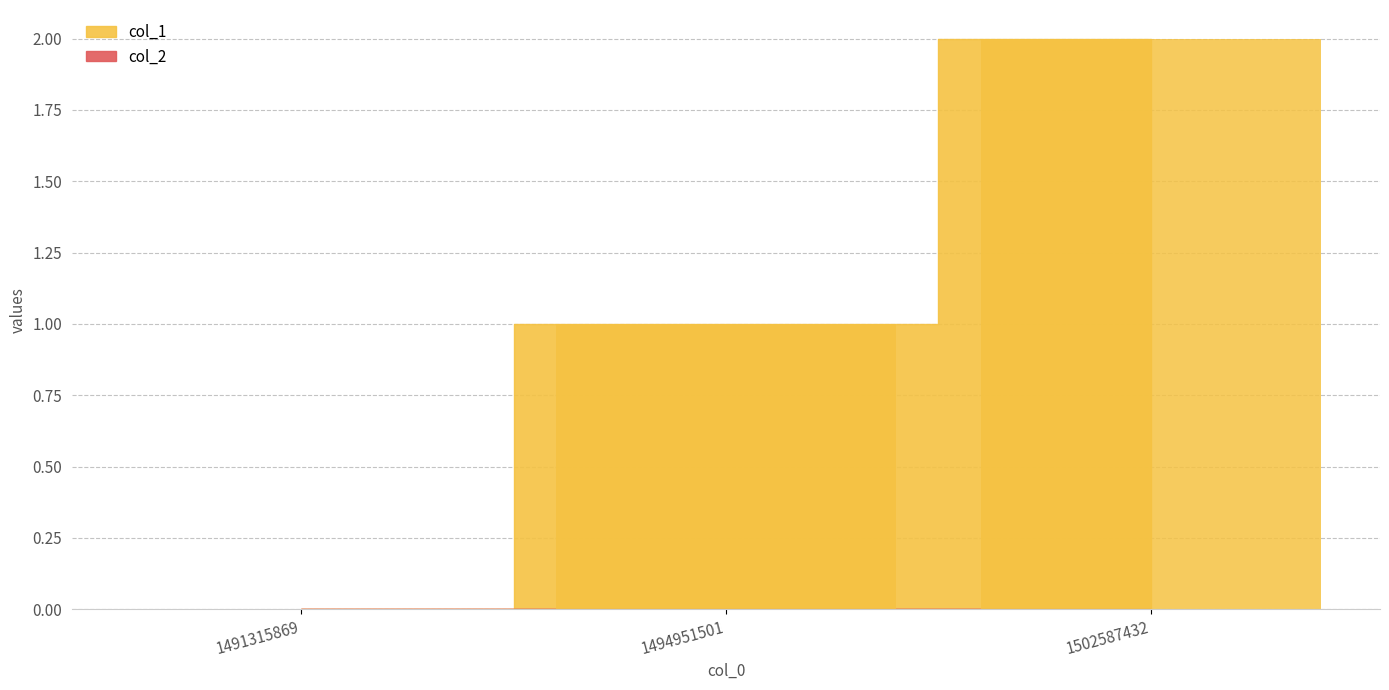

Count the number of data series in this chart.

1